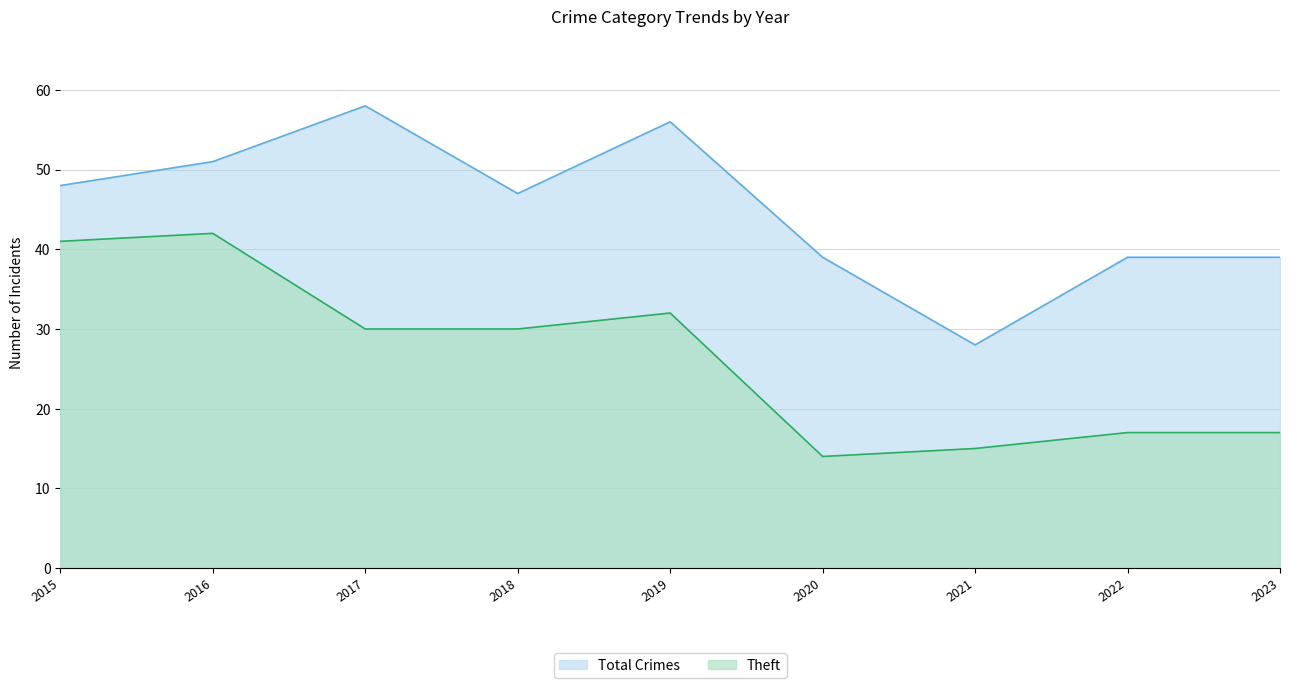

Rank the series by their average value, from lowest to highest.

Theft, Total Crimes